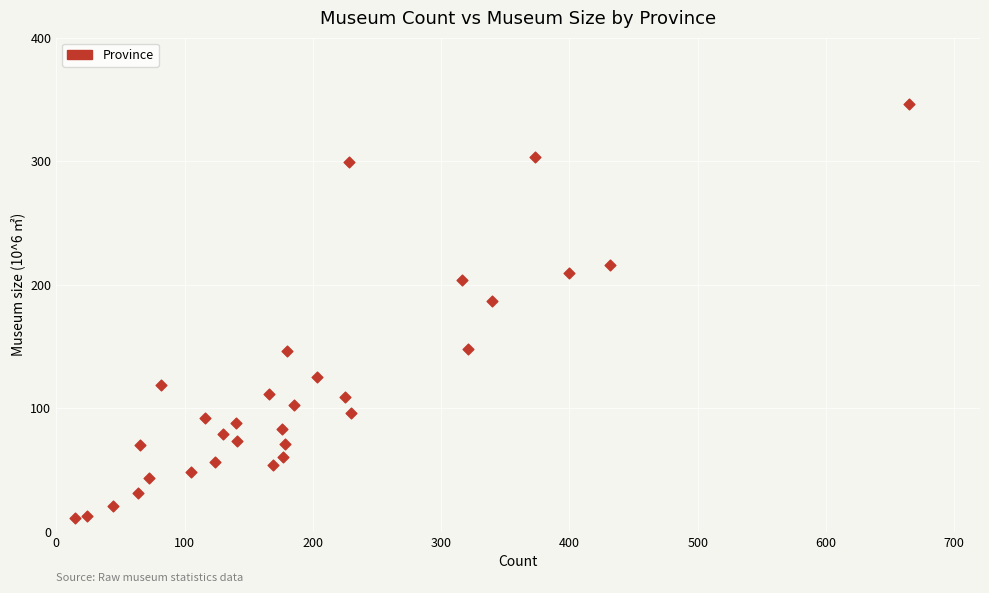

What is the range of Y values (max minus min)?

335.4